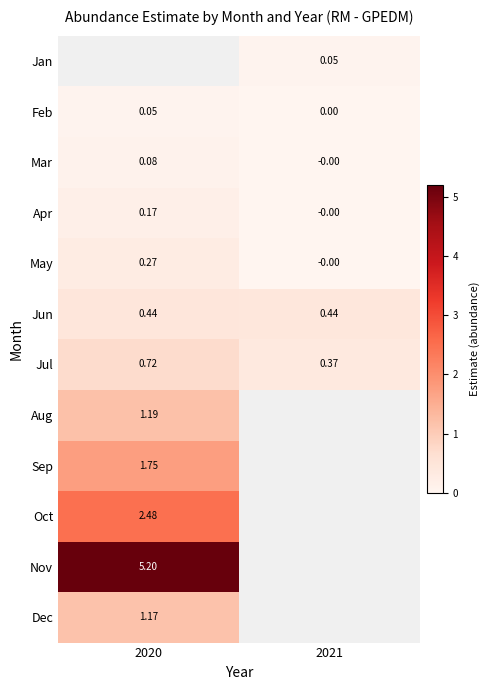

Is the value of Aug at 2020 greater than the value of Jul at 2020?

Yes